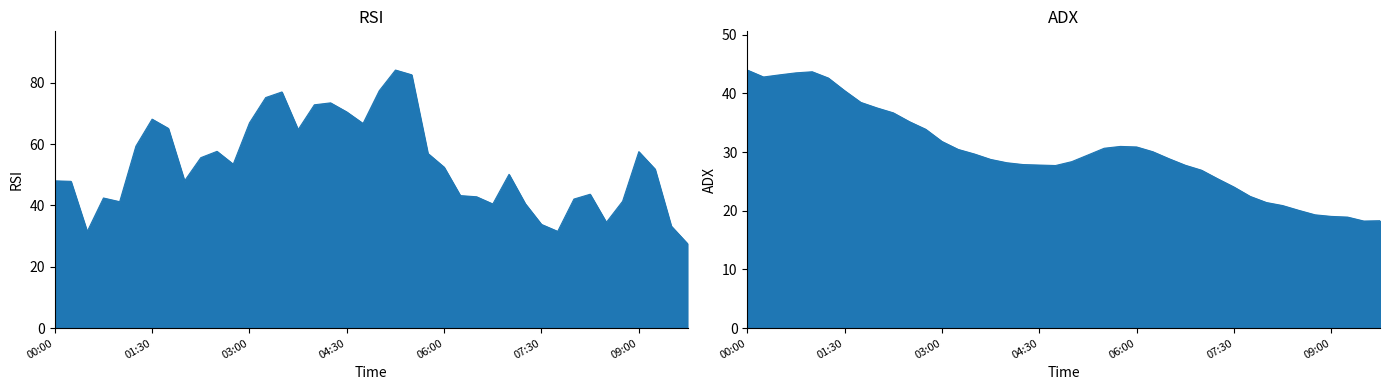

The value of rsi at 2024-01-29 04:45 is 16.4. True or false?

False